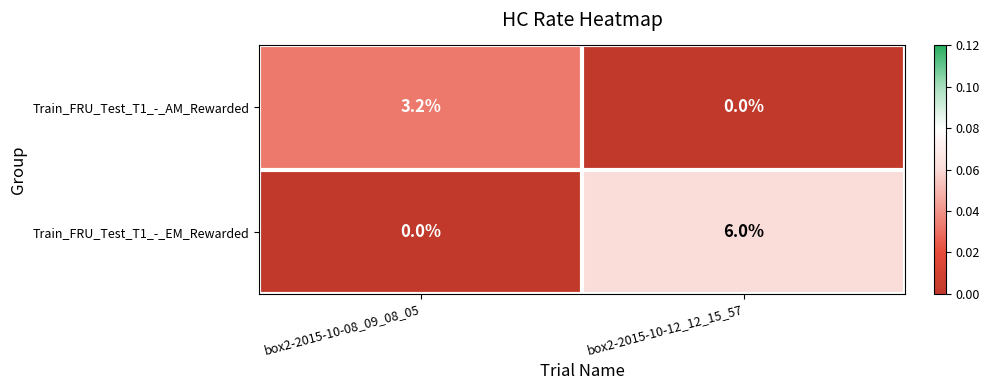

What is the total value across all series at box2-2015-10-12_12_15_57?

6.0